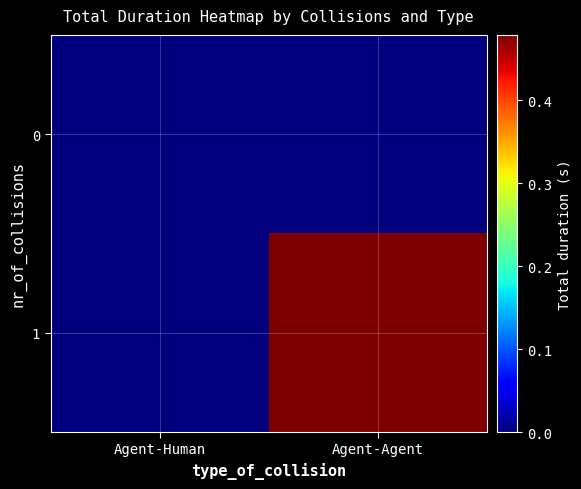

How many categories are shown in the chart?

2